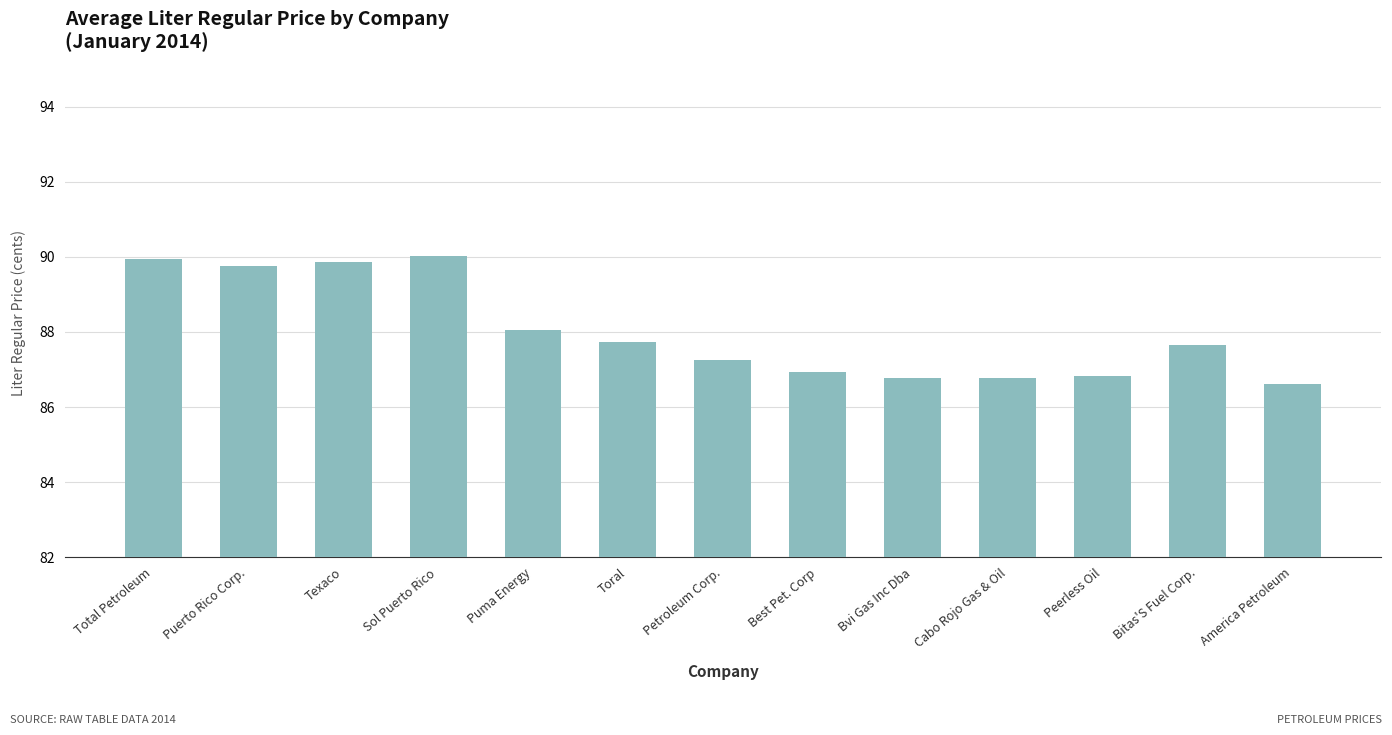

Read the value at Sol Puerto Rico.

90.0